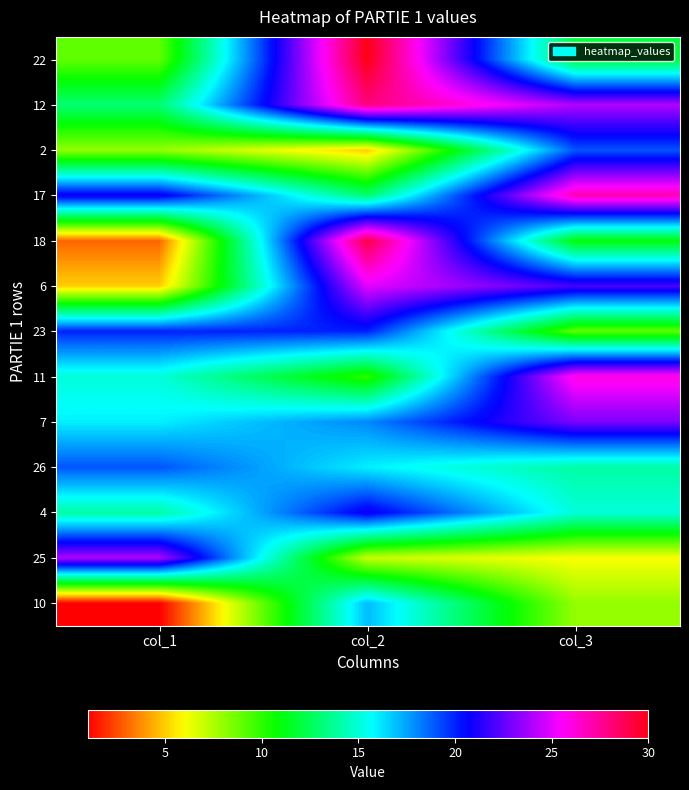

Reading left to right, transcribe all the data shown in this chart.

22: col_1=9	col_2=30	col_3=12
12: col_1=13	col_2=28	col_3=24
2: col_1=8	col_2=5	col_3=19
17: col_1=21	col_2=13	col_3=27
18: col_1=3	col_2=29	col_3=11
6: col_1=5	col_2=25	col_3=22
23: col_1=20	col_2=20	col_3=9
11: col_1=15	col_2=10	col_3=26
7: col_1=16	col_2=18	col_3=23
26: col_1=19	col_2=16	col_3=14
4: col_1=14	col_2=21	col_3=15
25: col_1=24	col_2=7	col_3=6
10: col_1=1	col_2=17	col_3=8